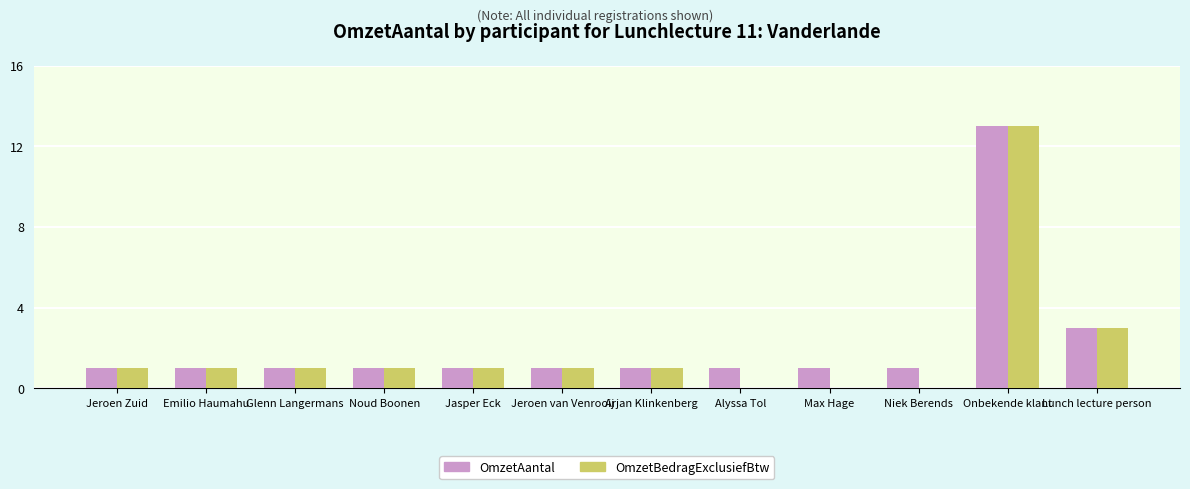

What is the maximum value shown in the chart?

13